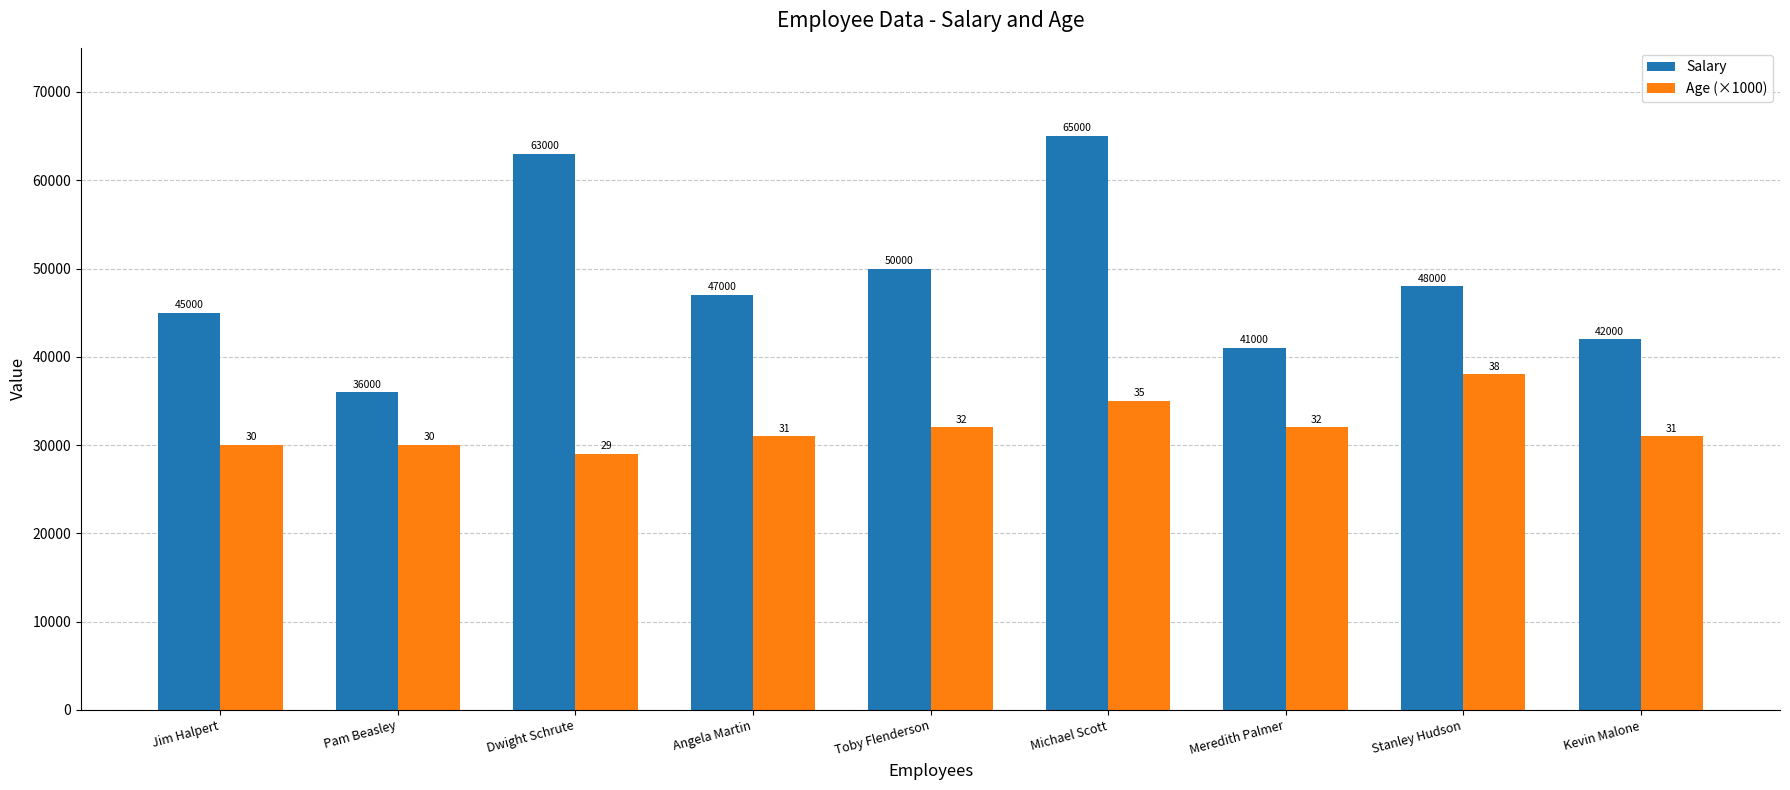

What is the difference between the Salary values at Angela Martin and Jim Halpert?

2000